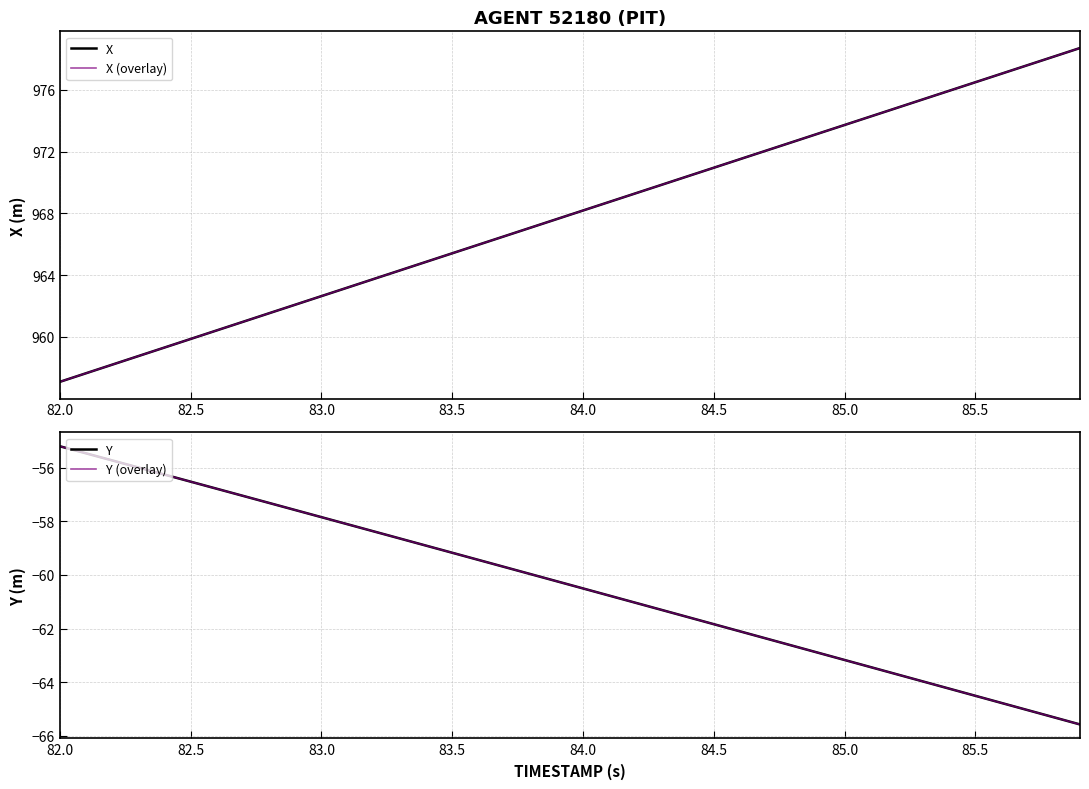

Is the value of Y at 33 greater than the value of X at 12?

No